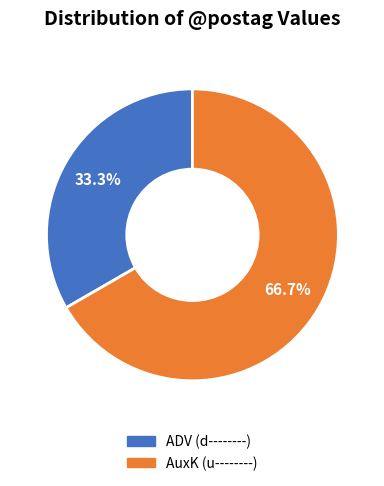

Combined, do AuxK and ADV account for over 50%?

Yes